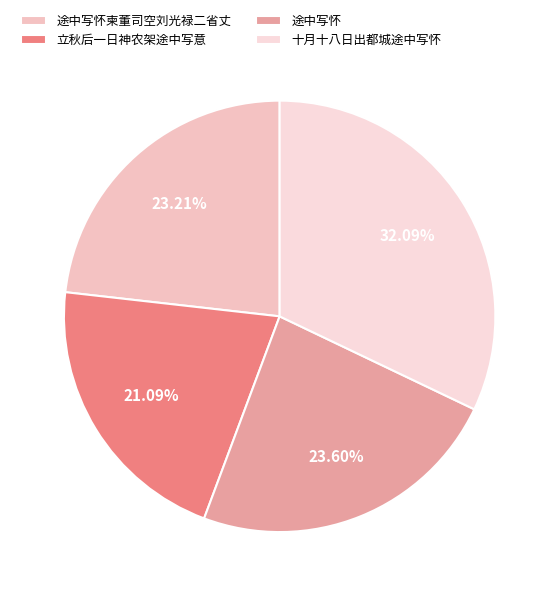

Approximately how many times larger is the value at 立秋后一日神农架途中写意 compared to 途中写怀柬董司空刘光禄二省丈?

0.9